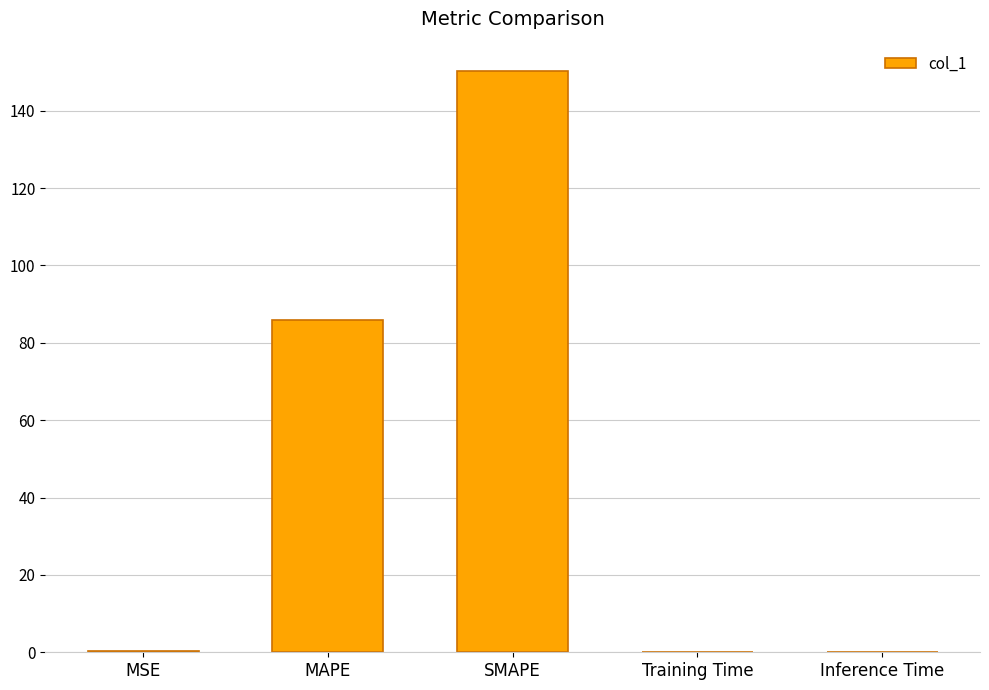

The chart shows a value of 0.3 at MSE. True or false?

True